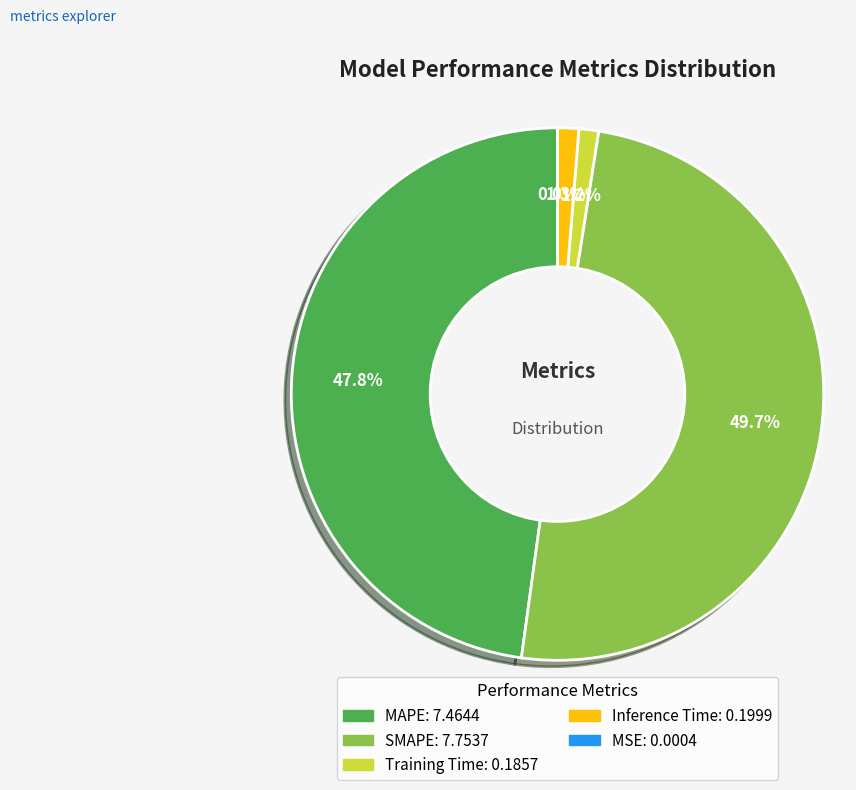

Between SMAPE and Inference Time, which is larger?

SMAPE